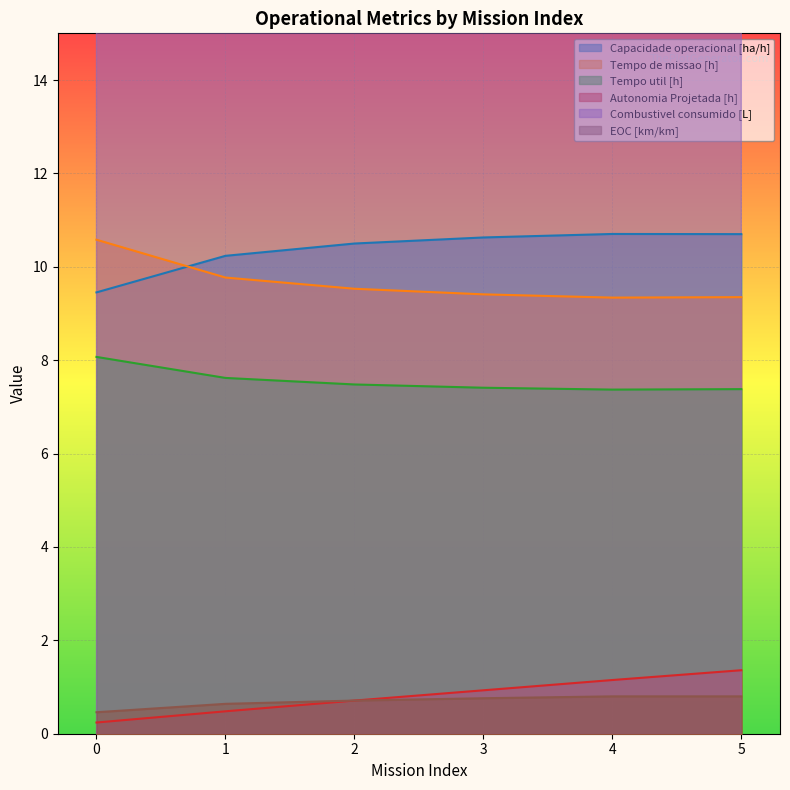

Reading left to right, list all the values displayed in this chart.

Capacidade operacional [ha/h]: 9.5	10.2	10.5	10.6	10.7	10.7
Tempo de missao [h]: 10.6	9.8	9.5	9.4	9.3	9.3
Tempo util [h]: 8.1	7.6	7.5	7.4	7.4	7.4
Autonomia Projetada [h]: 0.2	0.5	0.7	0.9	1.1	1.4
Combustivel consumido [L]: 58.0	52.9	49.9	47.5	45.3	45.8
EOC [km/km]: 0.5	0.6	0.7	0.8	0.8	0.8